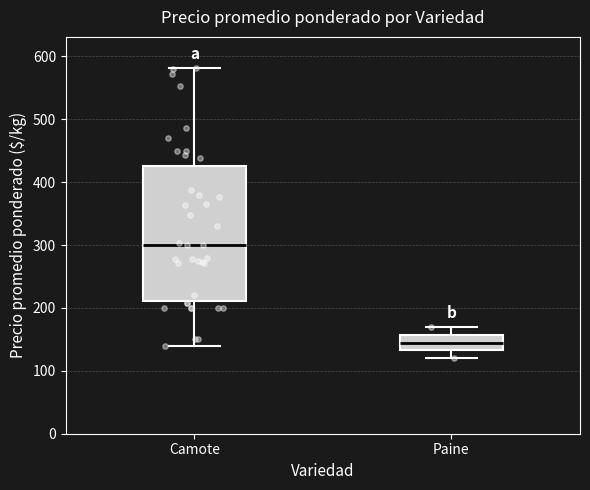

Reading left to right, transcribe this box plot: for each box, give where its median line is, the range the box spans, and where its two whiskers end, as read against the y-axis. The values are not printed on the chart, so give them approximately, as read against the axis.

Camote: median 300, box 210 to 430, whiskers 140 to 580
Paine: median 150, box 130 to 160, whiskers 120 to 170